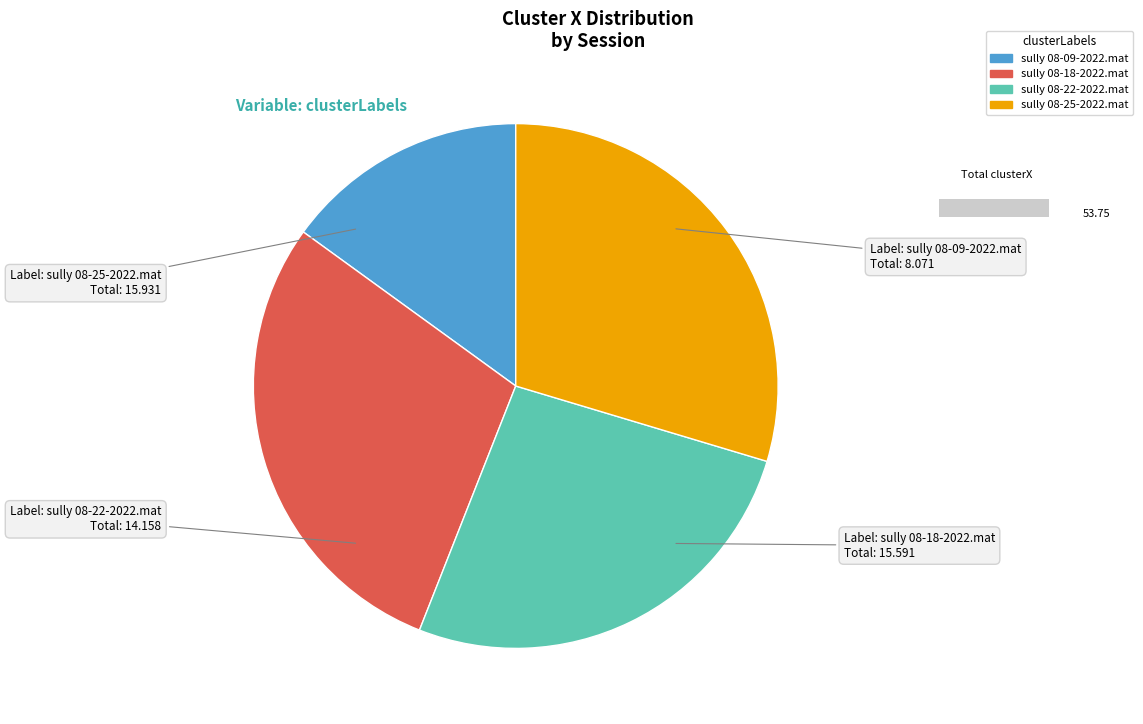

The sully 08-18-2022.mat slice represents 16% of the pie. True or false?

False